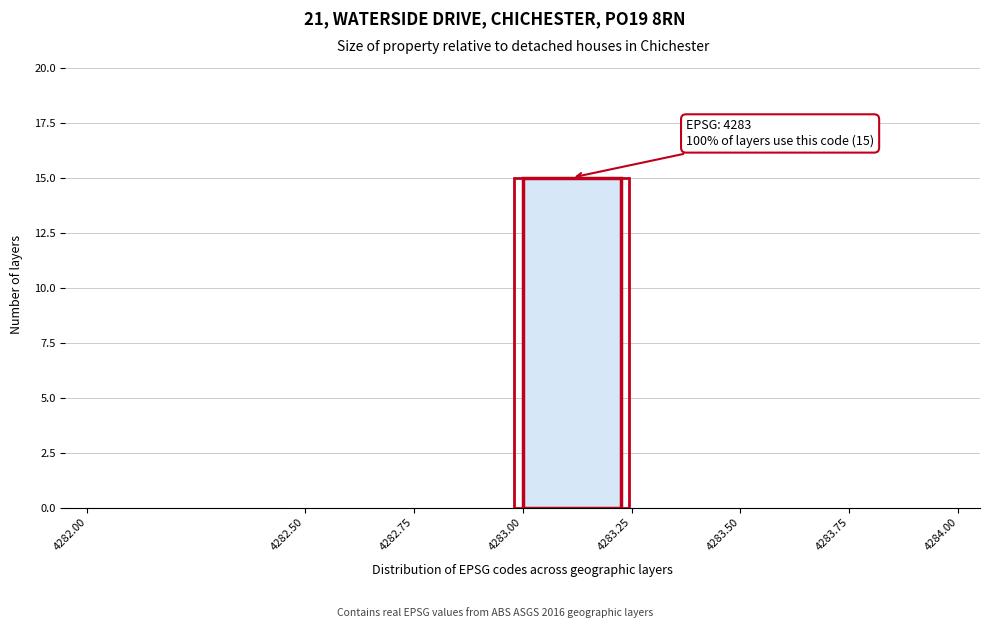

Over which range of the x-axis is the bar tallest?

4283.00 to 4283.25